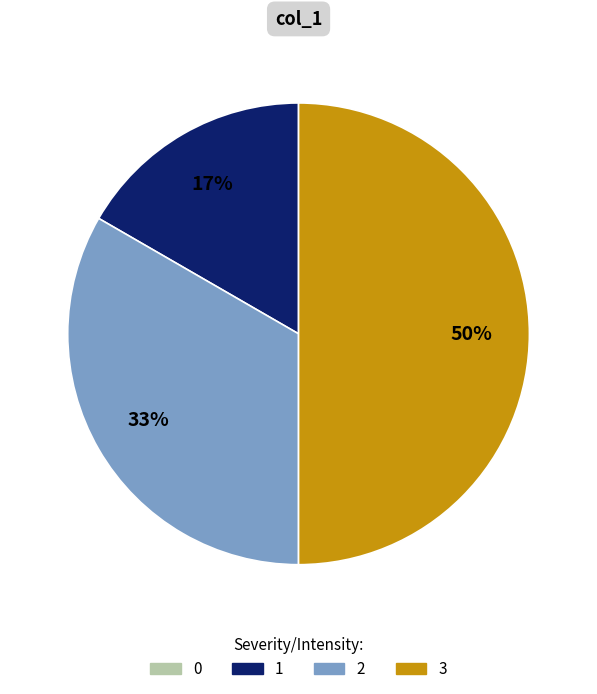

To the nearest percent, what is the average slice percentage?

25%